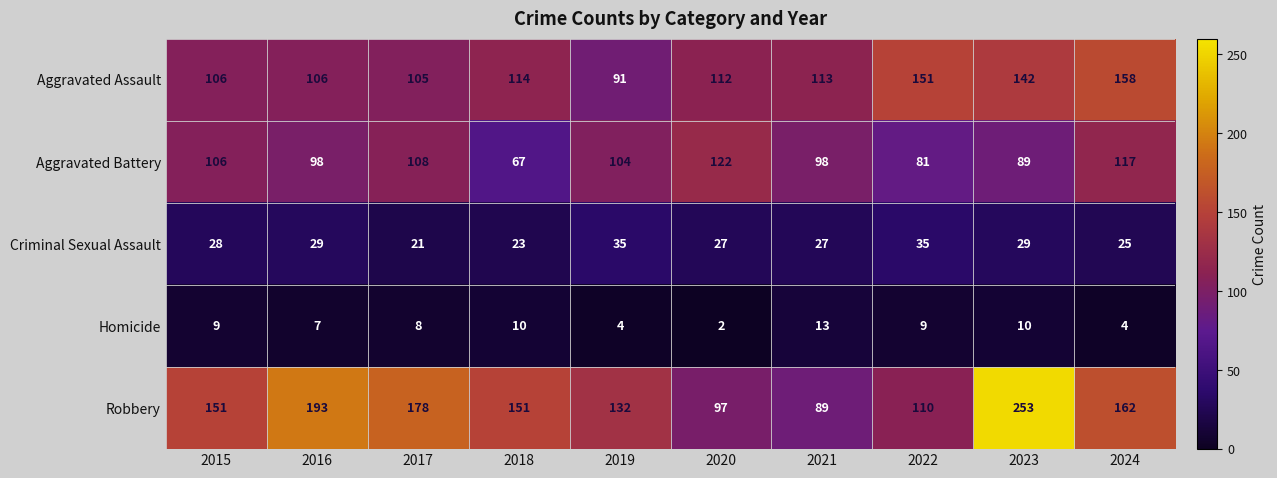

Which series changed the most between 2016 and 2024?

Aggravated Assault